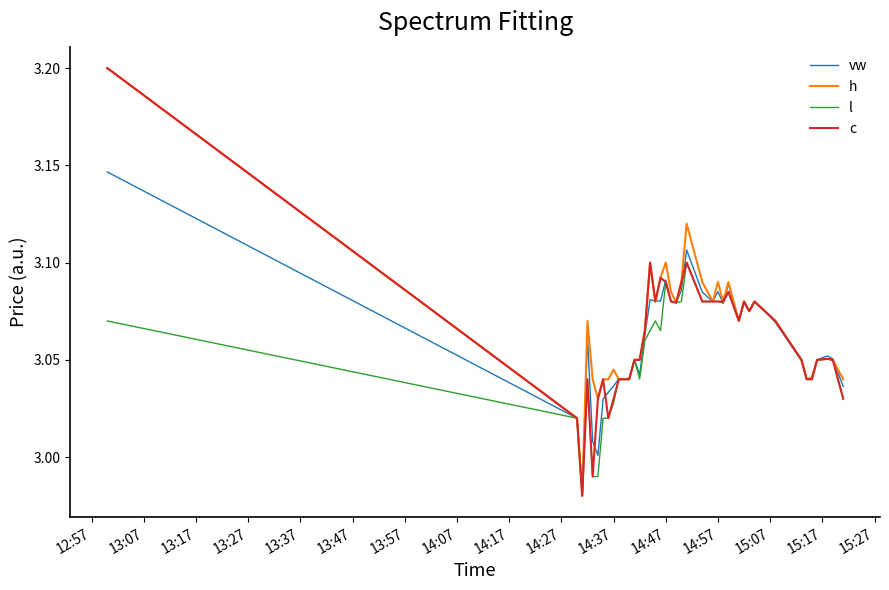

What is the greatest value displayed?

3.2